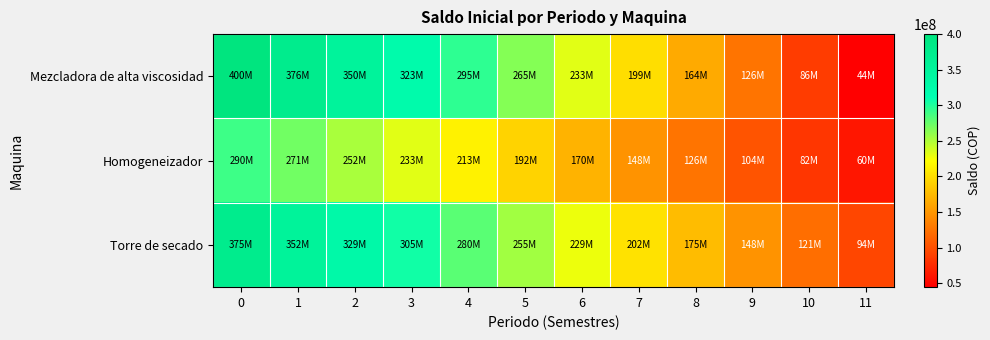

At how many categories does at least one series exceed 70903775?

12